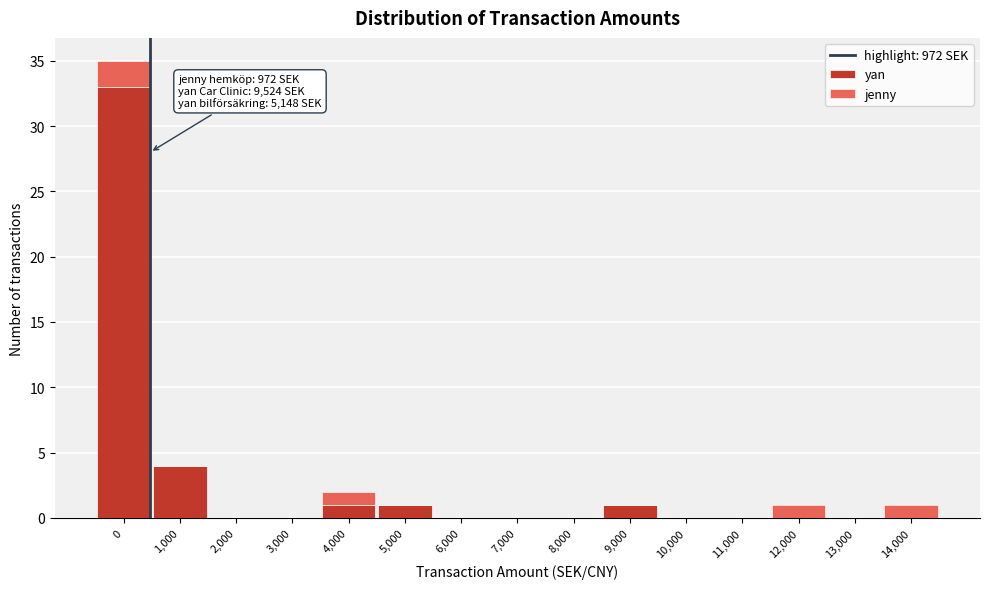

Reading left to right, what are the values for yan?

0=33	1,000=4	2,000=0	3,000=0	4,000=1	5,000=1	6,000=0	7,000=0	8,000=0	9,000=1	10,000=0	11,000=0	12,000=0	13,000=0	14,000=0